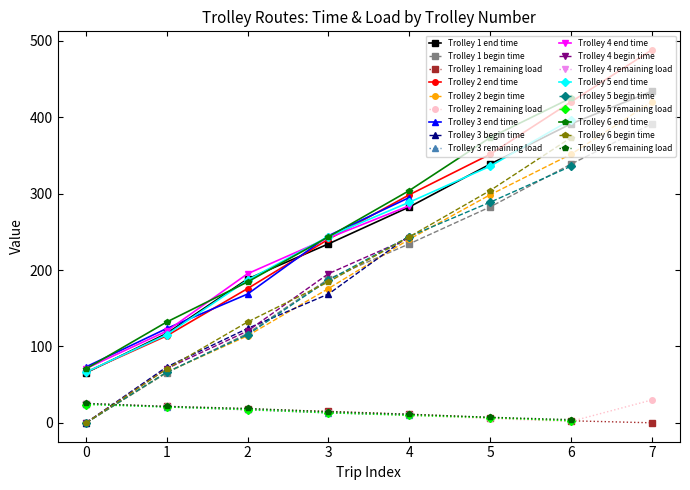

At which label does begin time first exceed 184?

4